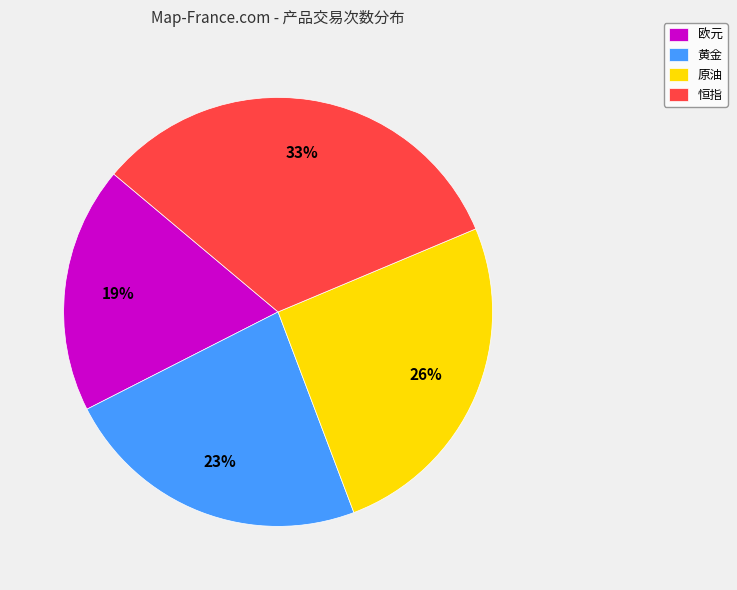

Combined, do 黄金 and 欧元 account for over 50%?

No